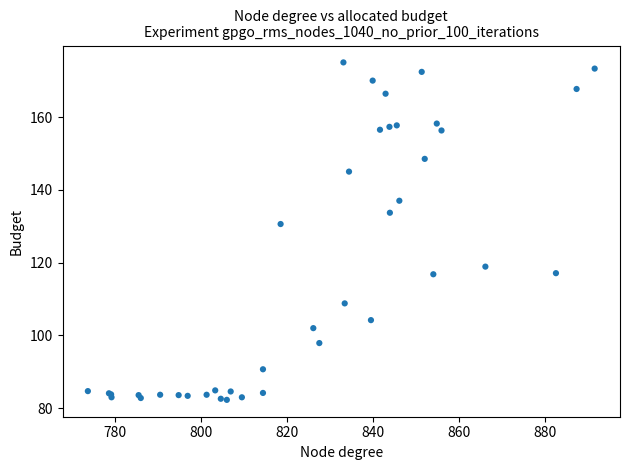

What Y value in the scatter plot is closest to 128?

130.6